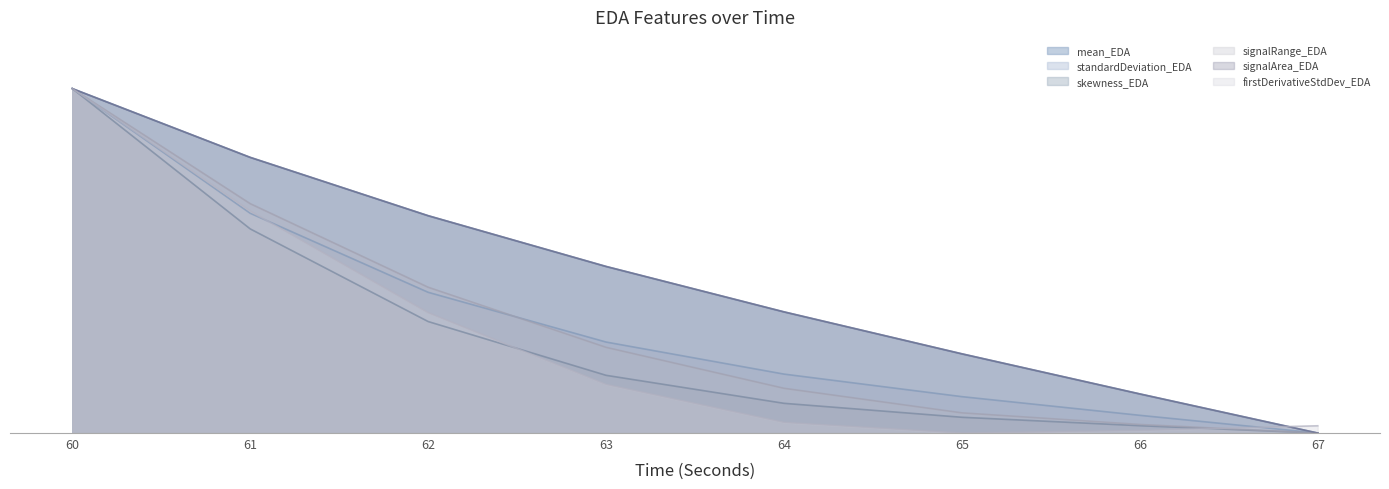

Which series has the largest total across all categories?

signalArea_EDA